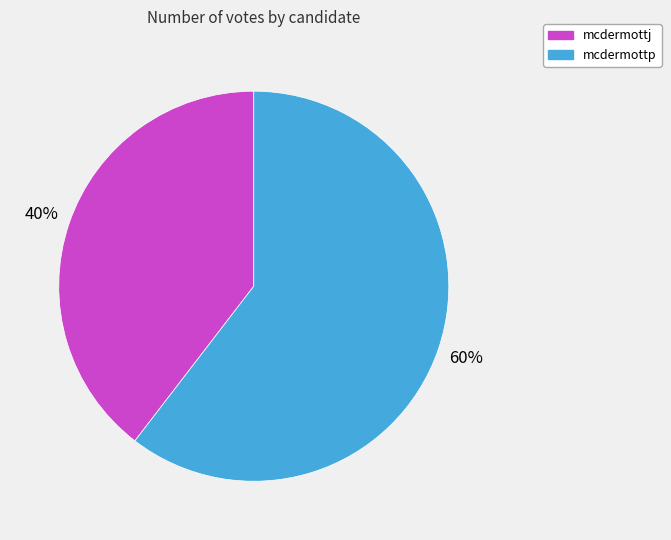

Rank the categories by value from highest to lowest.

mcdermottp, mcdermottj